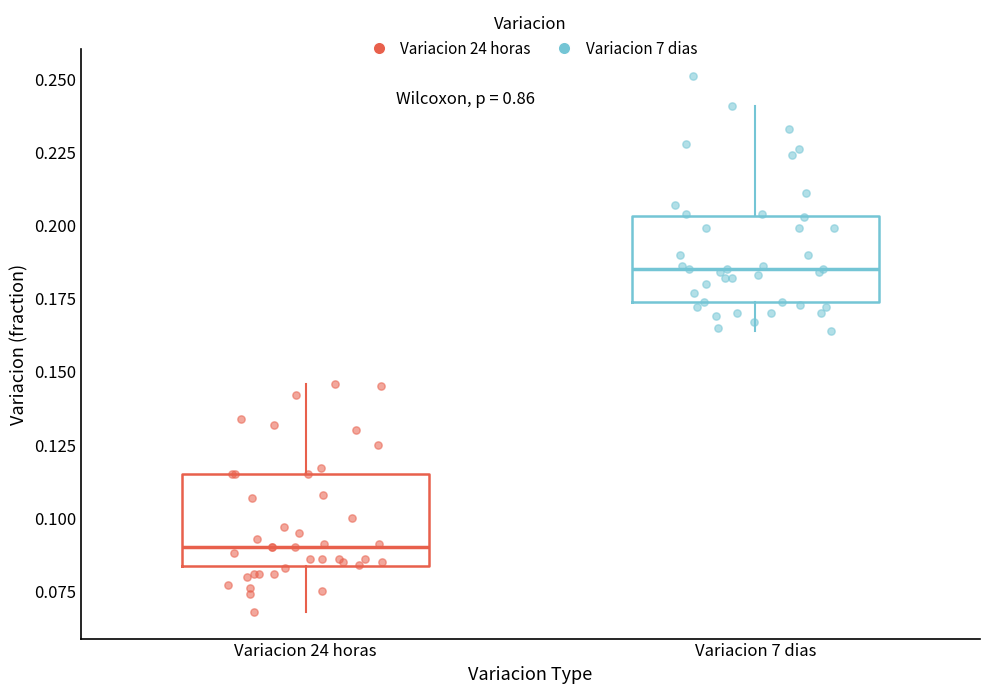

Which box's median line is the lowest?

Variacion 24 horas